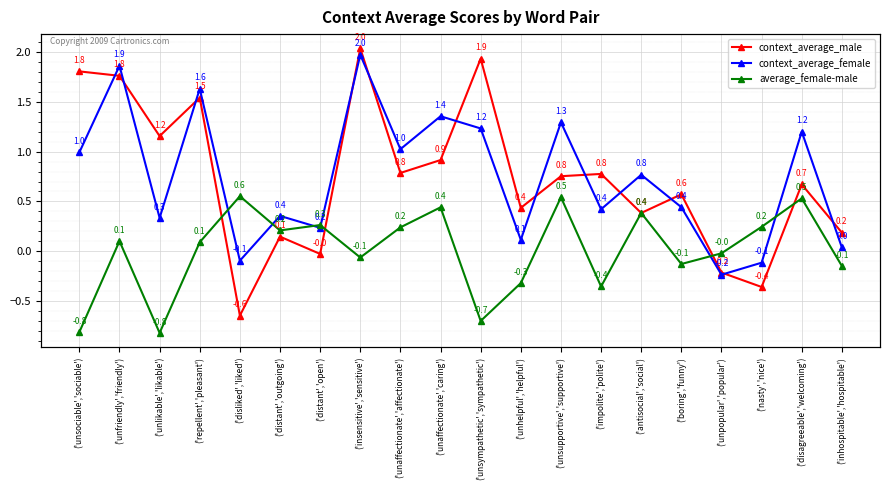

What is the label of the 19th point from the right?

('unfriendly','friendly')